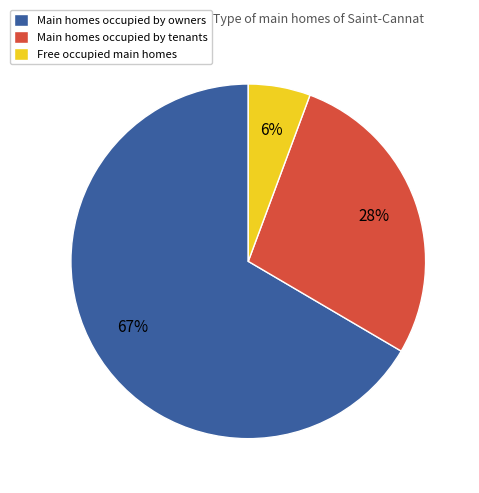

What percentage is the Main homes occupied by tenants slice, to the nearest percent?

28%